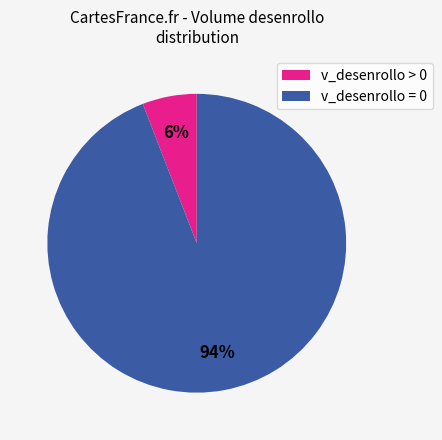

To the nearest percent, what is the combined percentage of v_desenrollo > 0 and v_desenrollo = 0?

100%